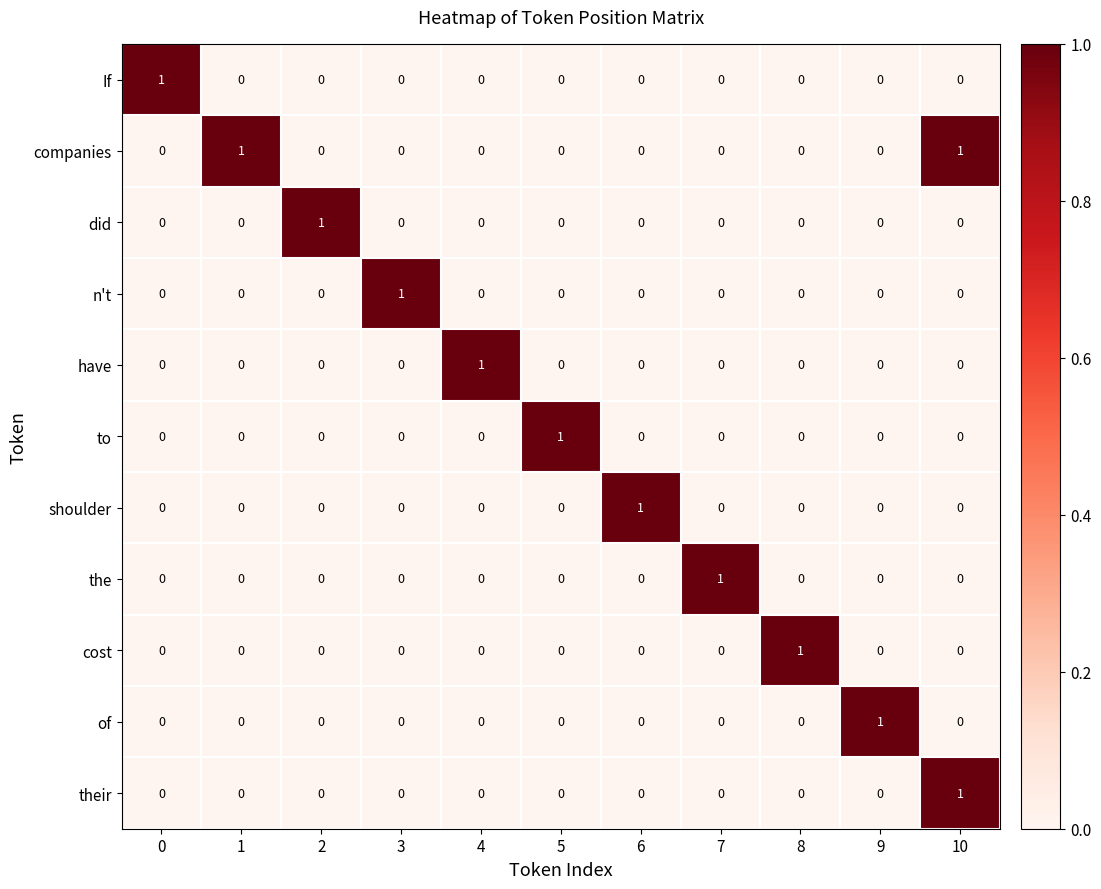

At how many categories does at least one series exceed 0?

11